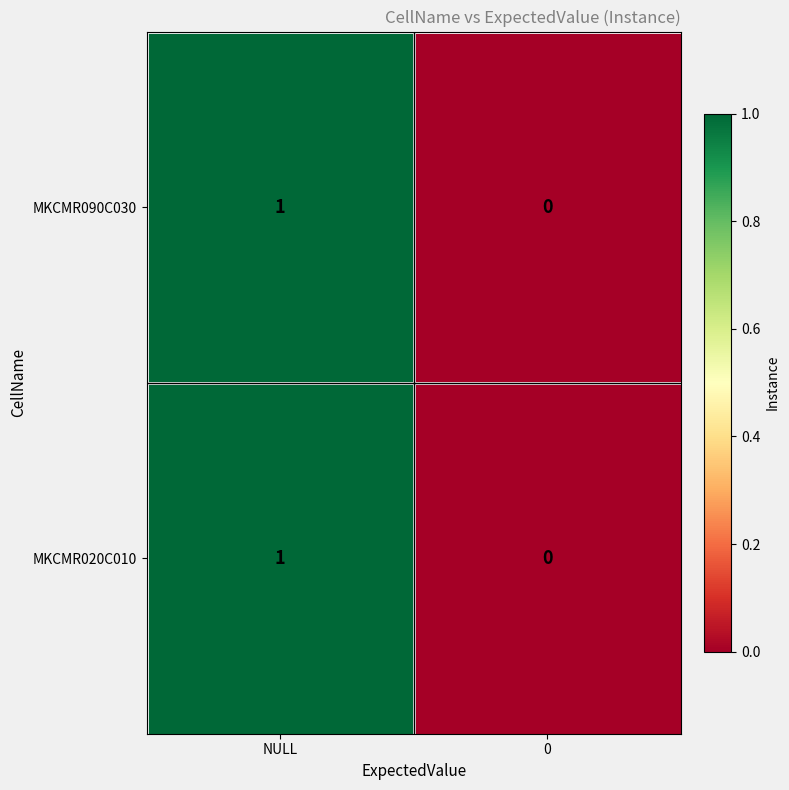

At which category is the sum across all series the highest?

NULL